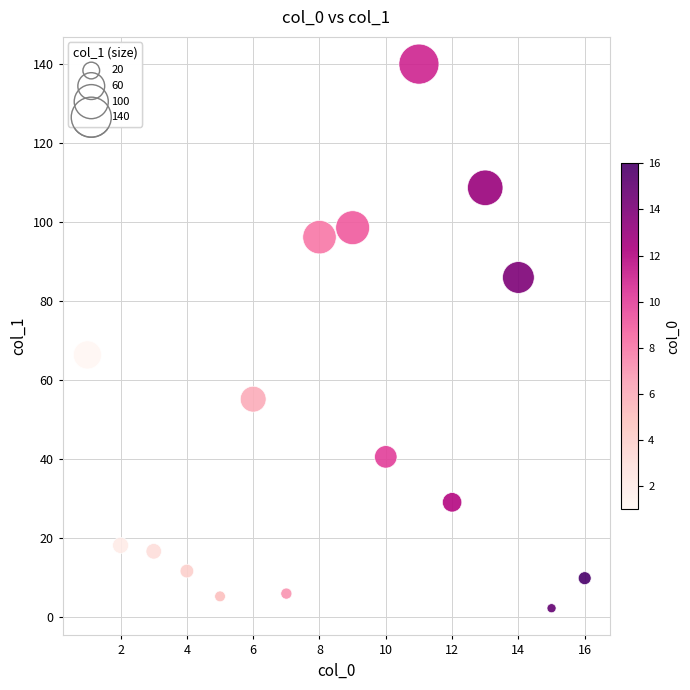

What is the range of Y values (max minus min)?

137.7